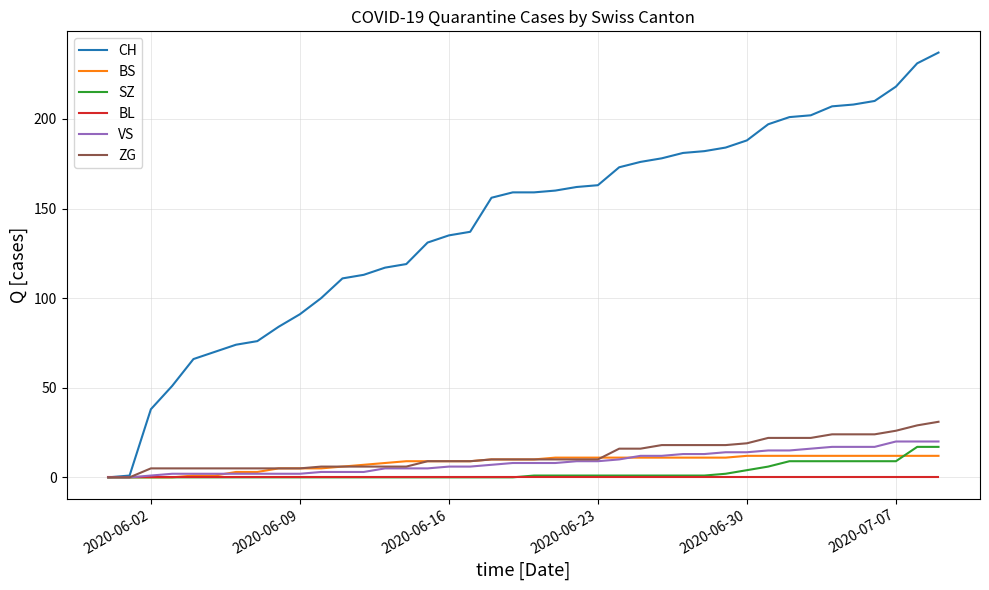

Which series has the largest total across all categories?

CH